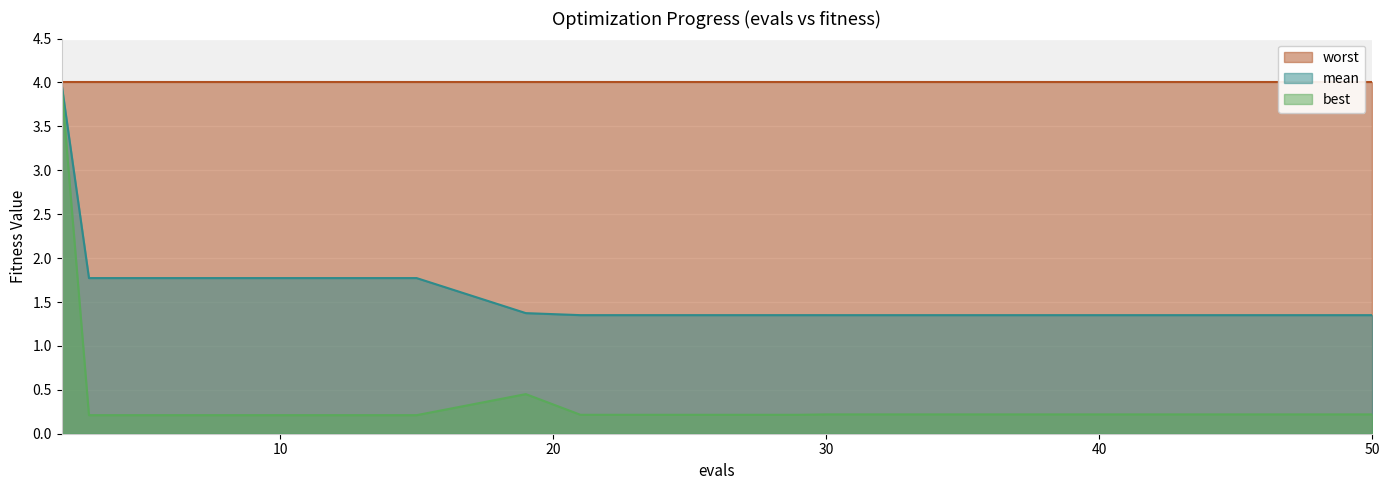

At which label is best closest to 2?

19